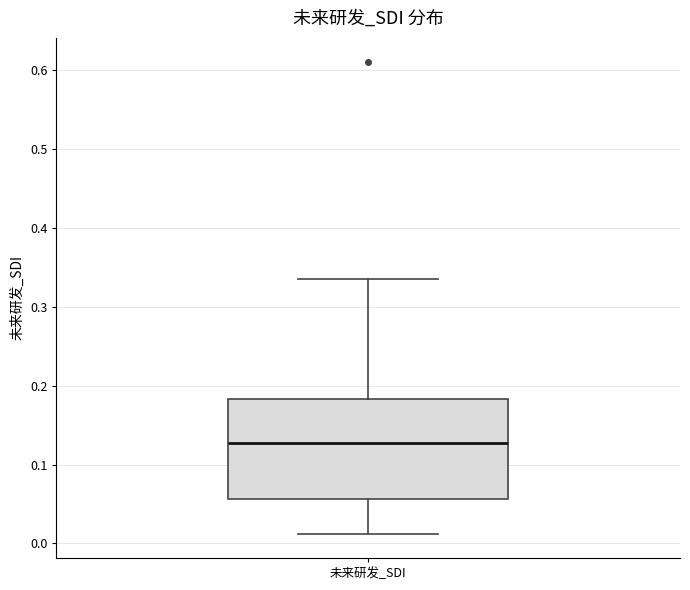

Read this box plot against the y-axis: the position of the median line, the range covered by the box, and the ends of both whiskers. The values are not printed on the chart, so give them approximately, as read against the axis.

median 0.13, box 0.06 to 0.18, whiskers 0.01 to 0.34